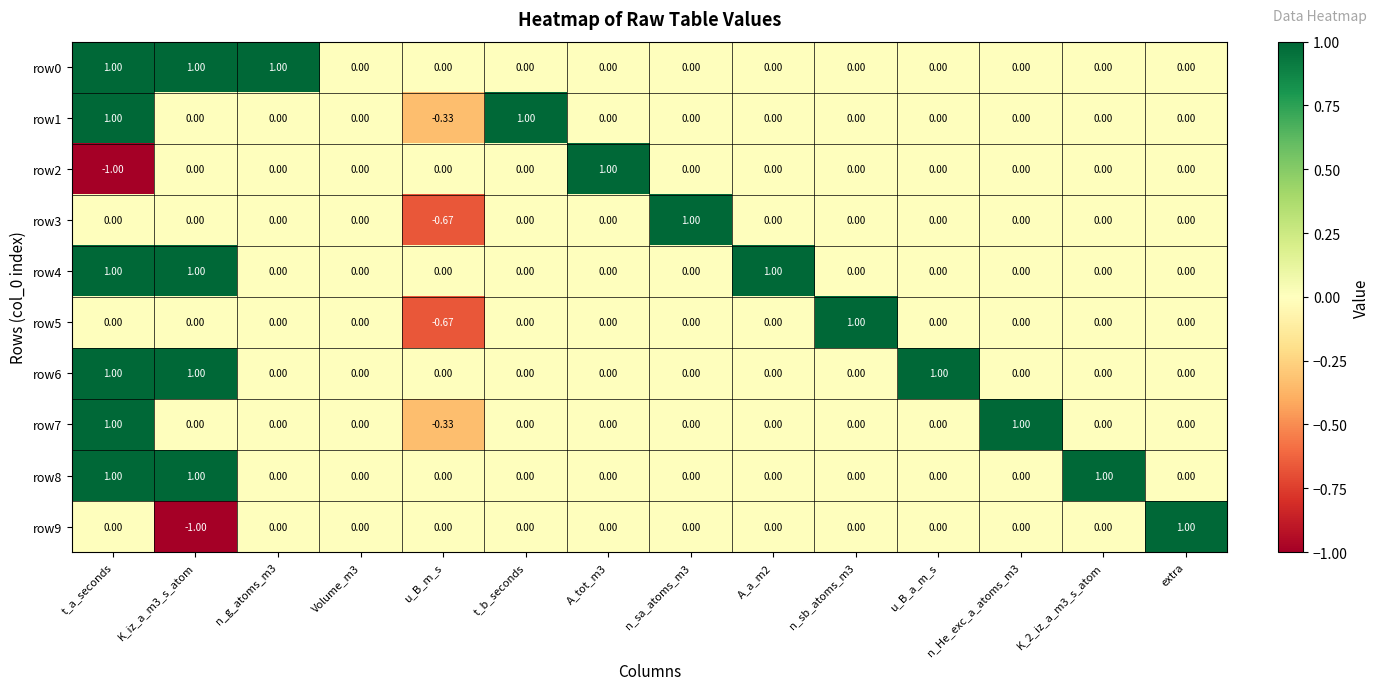

At which category is the sum across all series the highest?

t_a_seconds